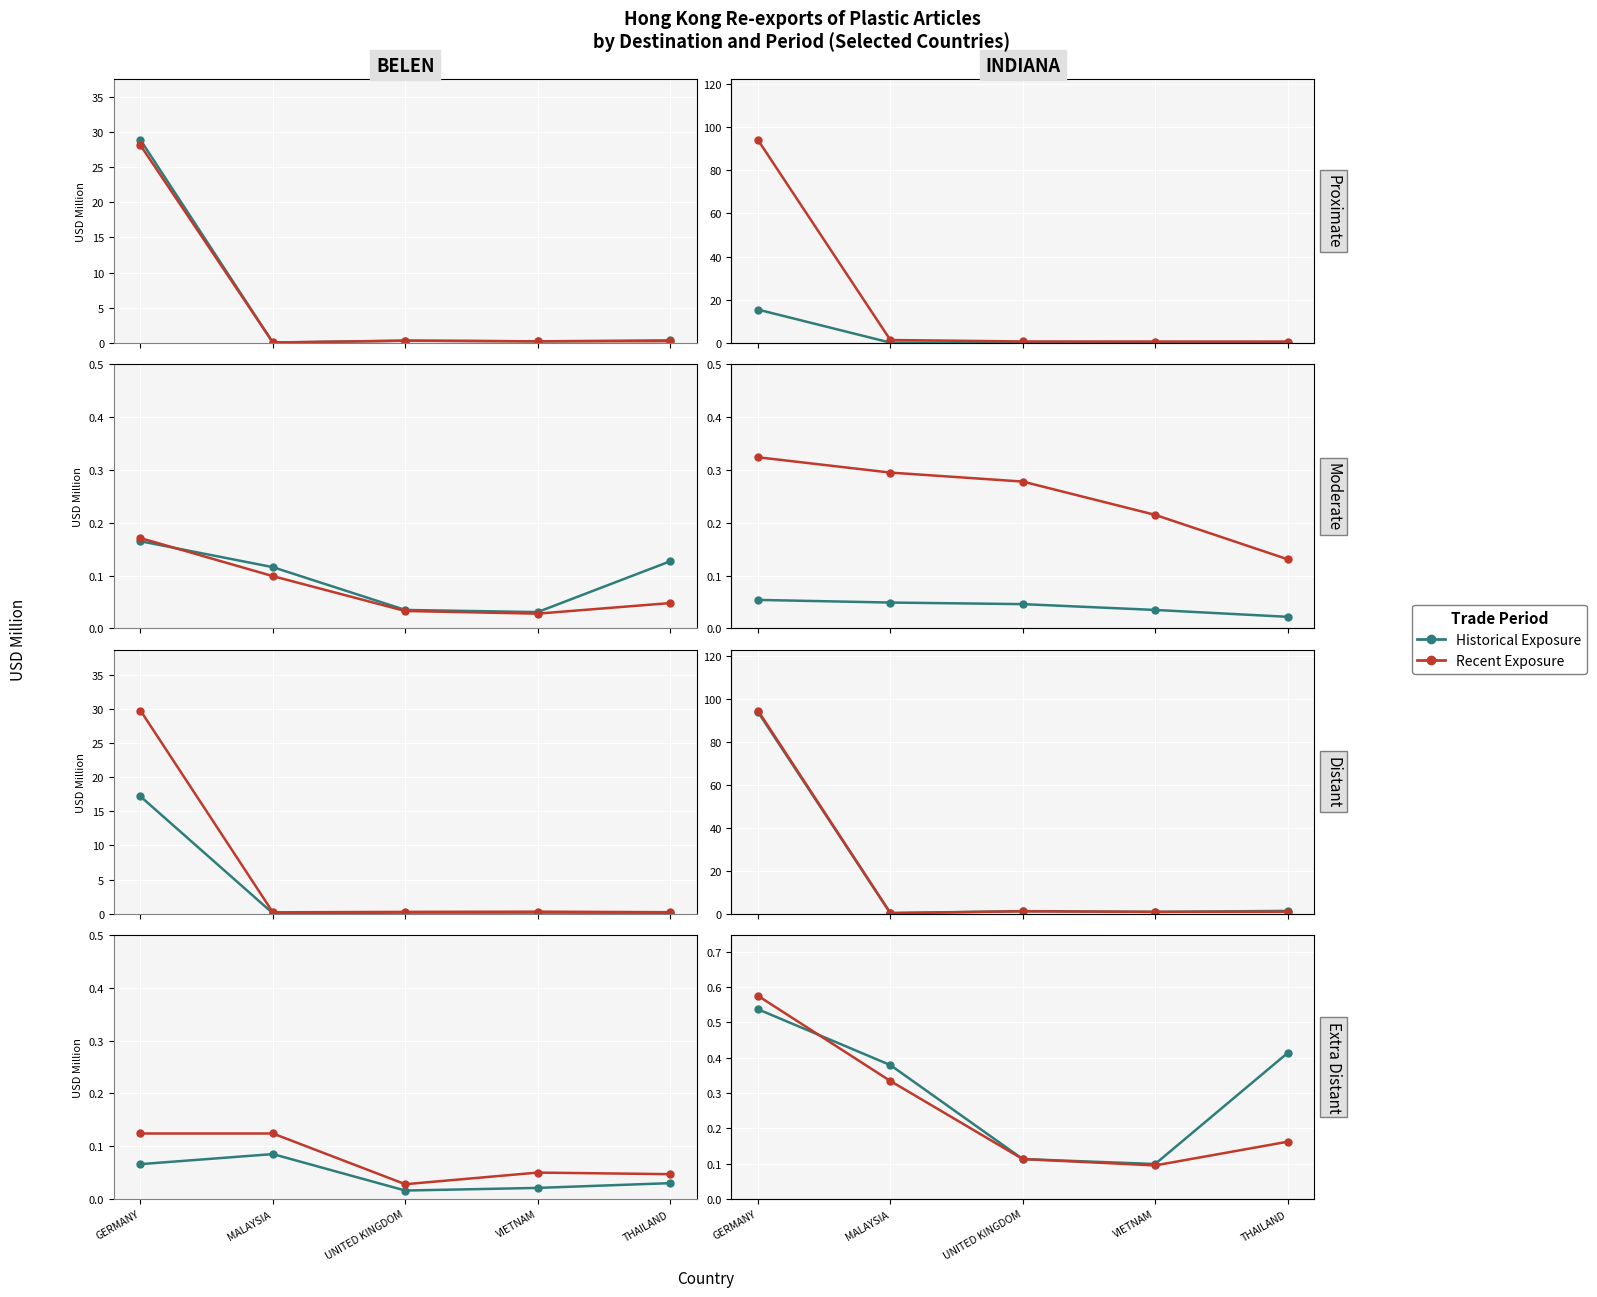

Where is Historical Exposure nearest to the value 0?

VIETNAM